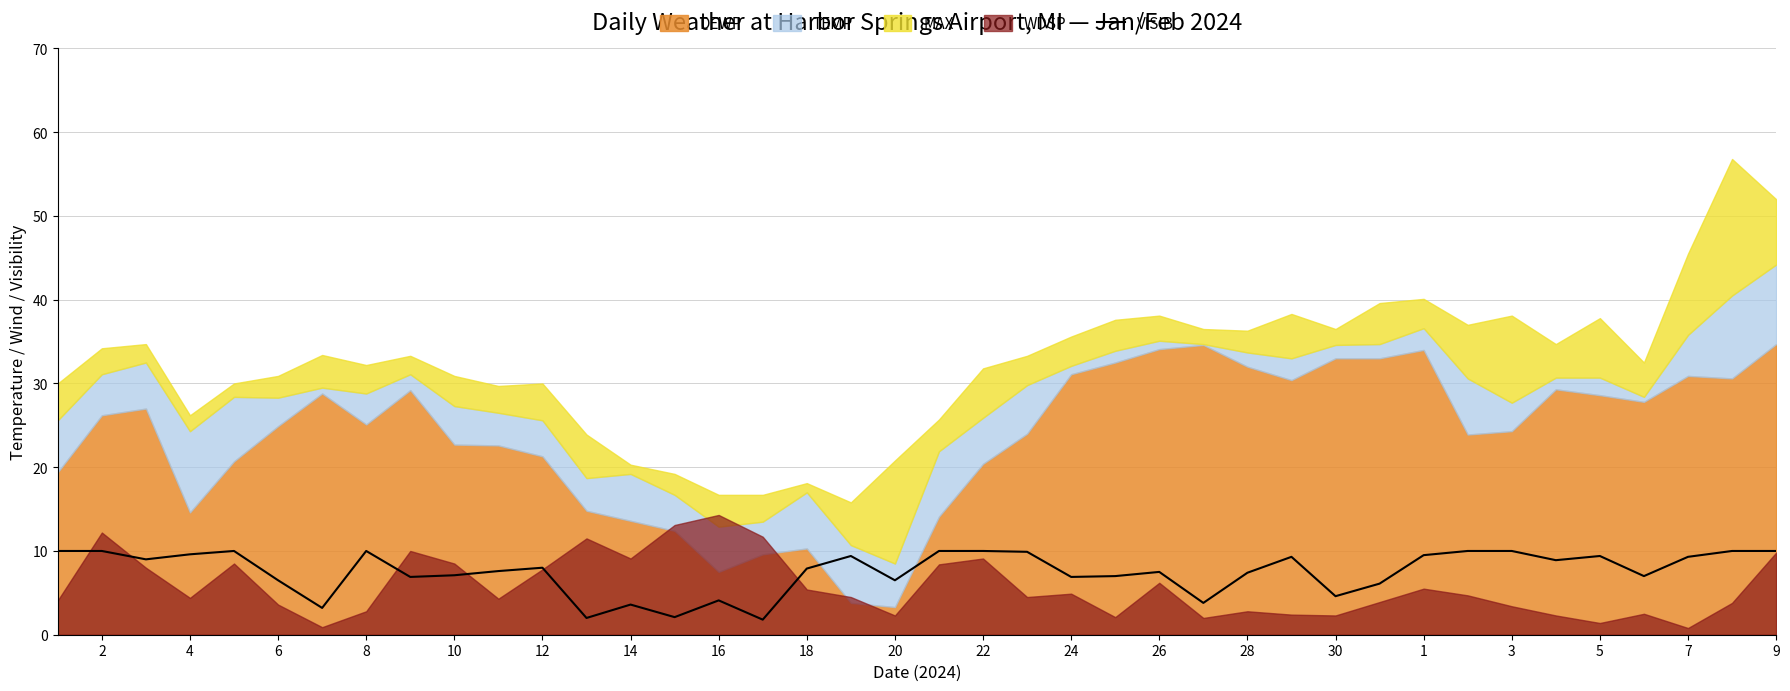

The VISIB series shows 9.6 at 4. True or false?

True